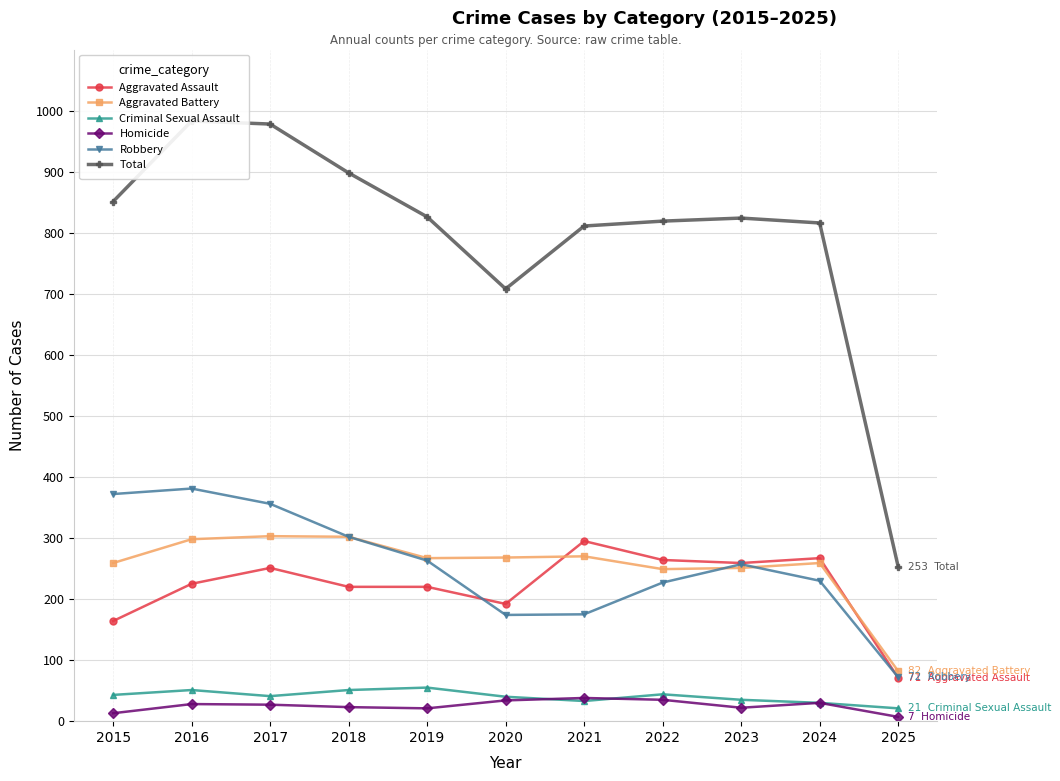

What is the total value across all series at 2021?

1622